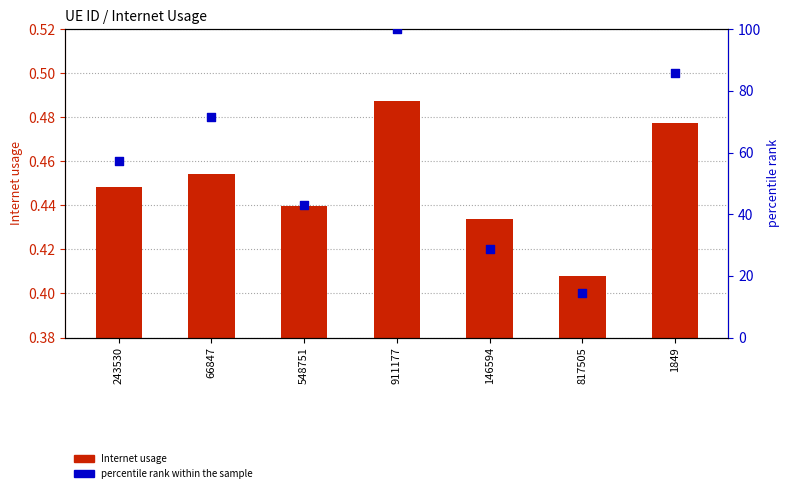

At how many categories does at least one series exceed 12?

7